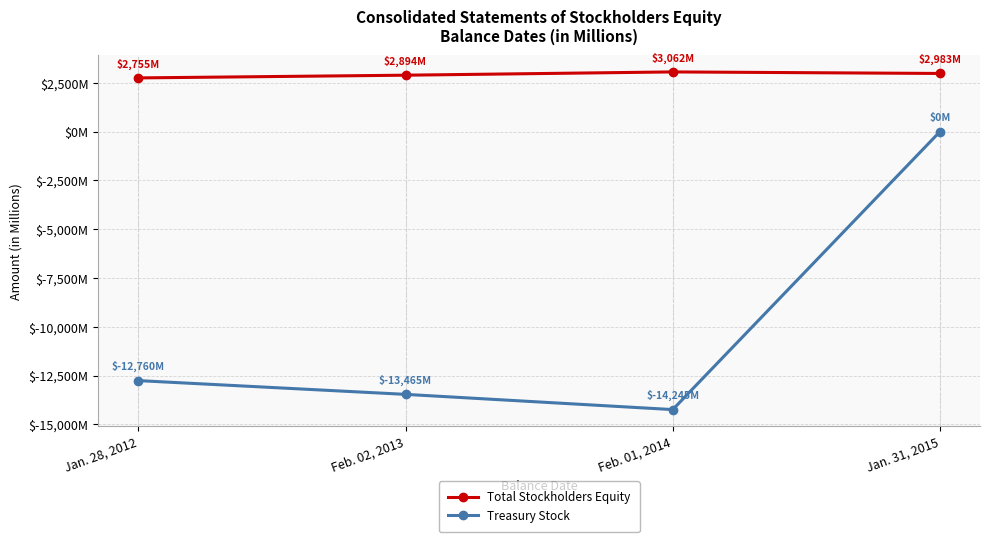

Which series changed the most between Jan. 28, 2012 and Feb. 02, 2013?

Treasury Stock